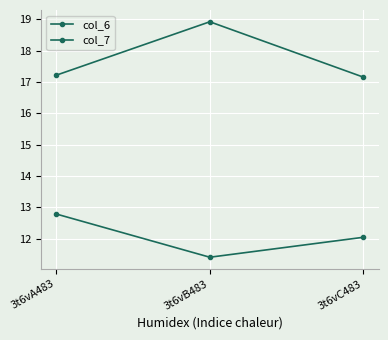

Where is col_6 nearest to the value 18?

3t6vA483